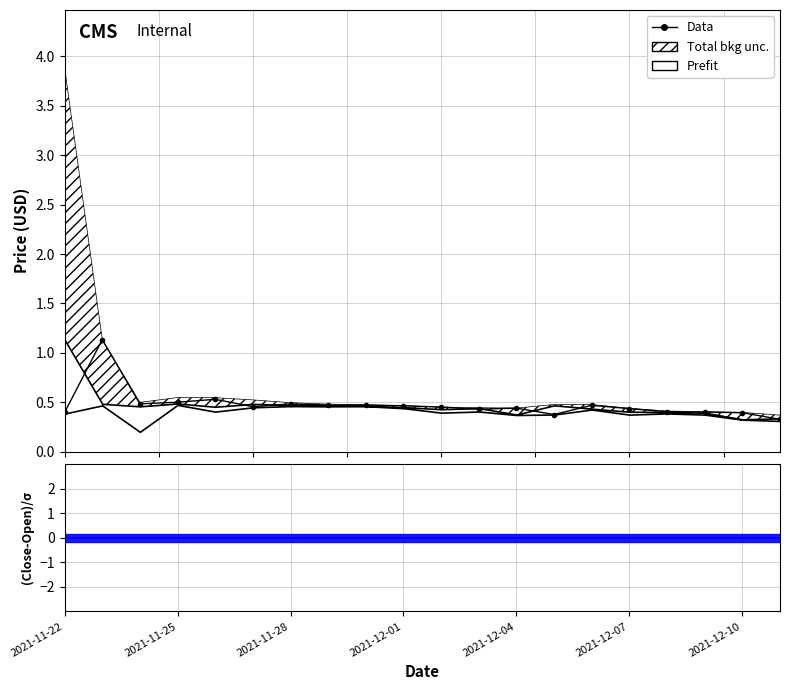

Reading left to right, extract all data points from this chart.

0.4	1.1	0.5	0.5	0.5	0.5	0.5	0.5	0.5	0.5	0.5	0.4	0.4	0.4	0.5	0.4	0.4	0.4	0.4	0.3